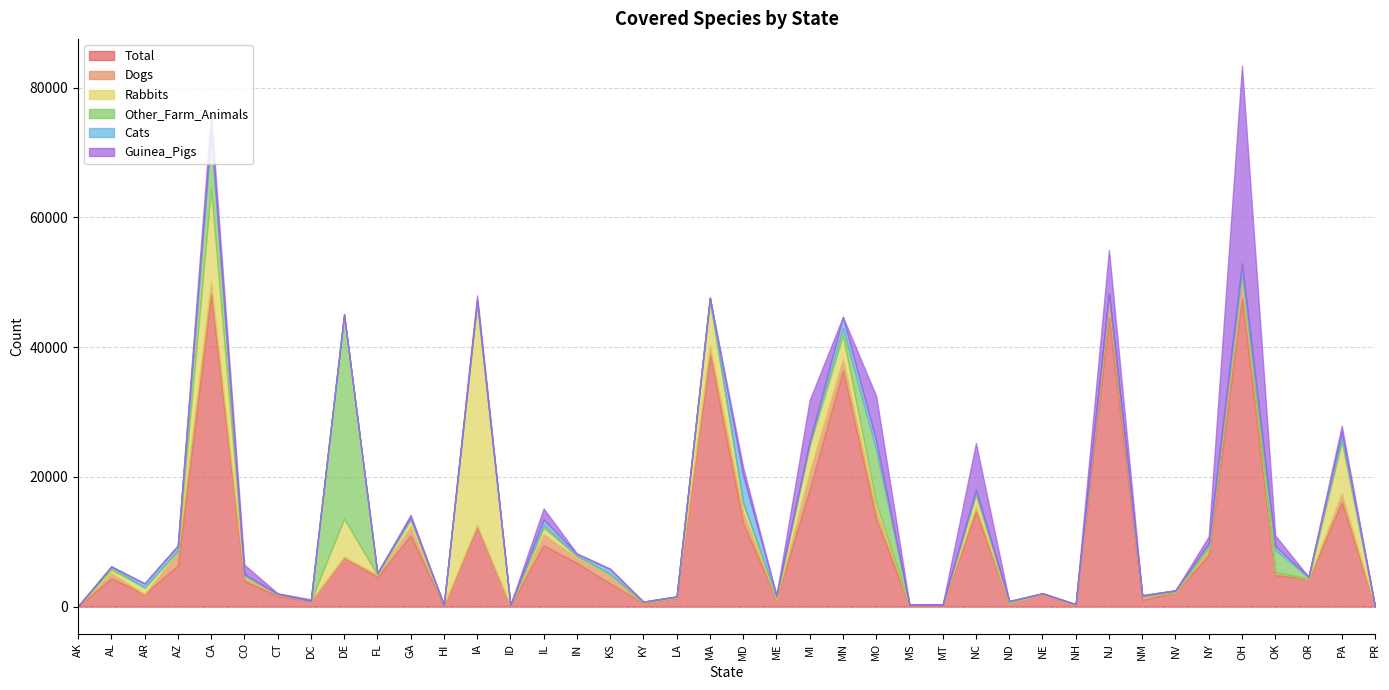

At which label does Other_Farm_Animals reach its peak?

DE